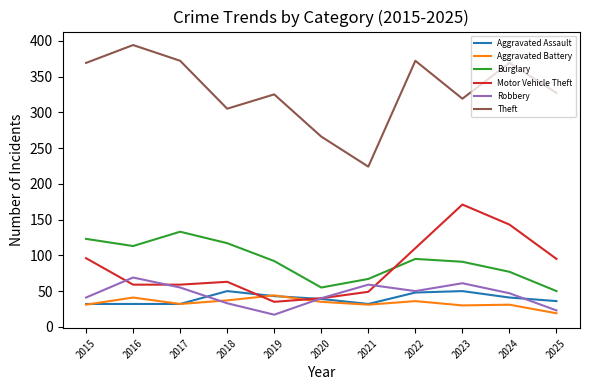

True or false: Burglary has more than 1 points higher than both neighbors.

True